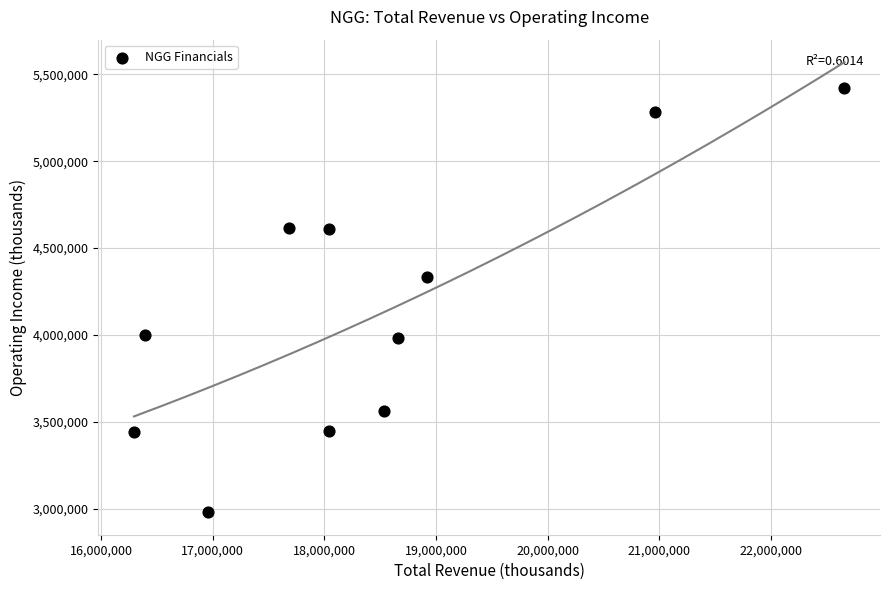

What is the range of X values (max minus min)?

6362800